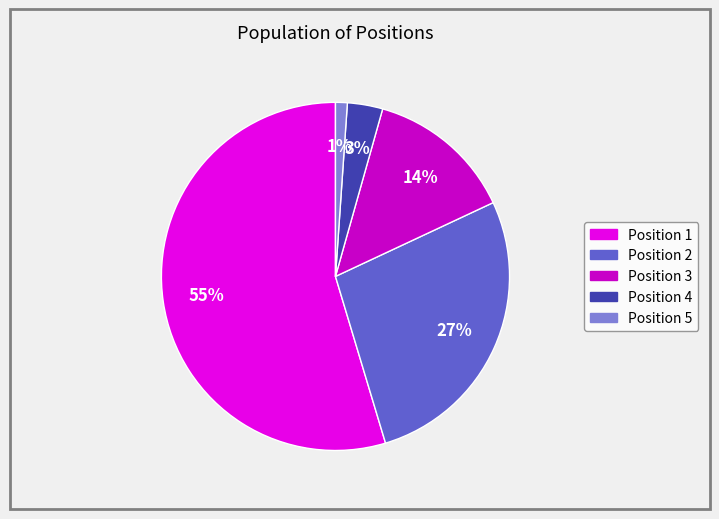

Is there a majority slice in this chart?

Yes